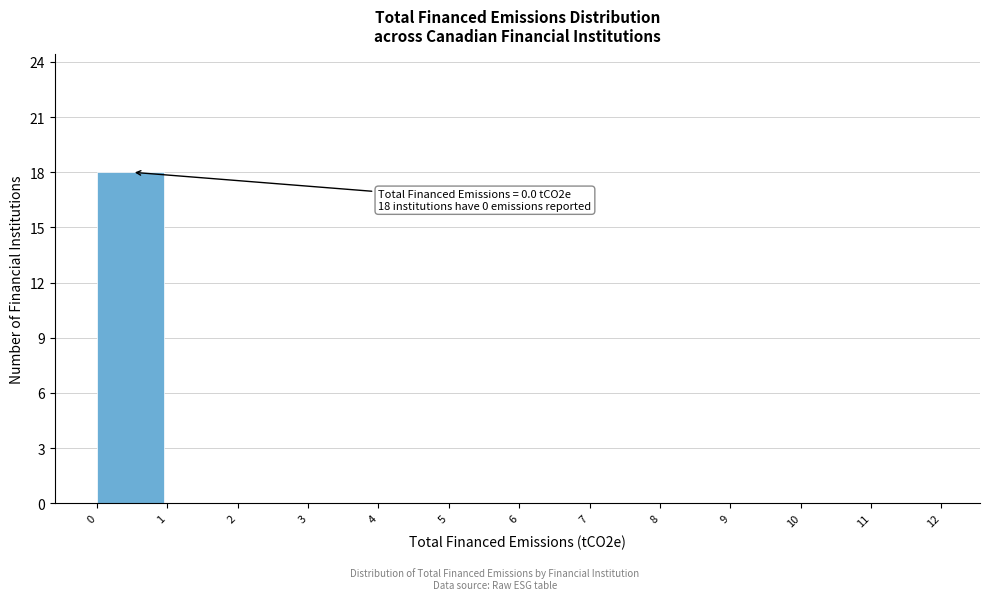

Which range on the x-axis has the tallest bar?

0 to 1